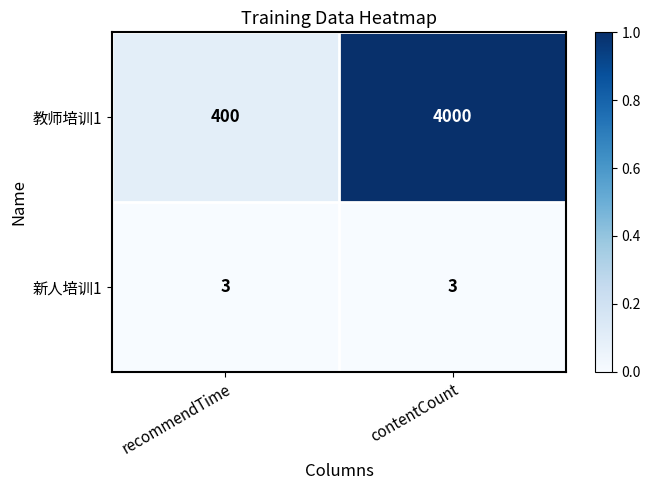

What is the maximum value shown in the chart?

4000